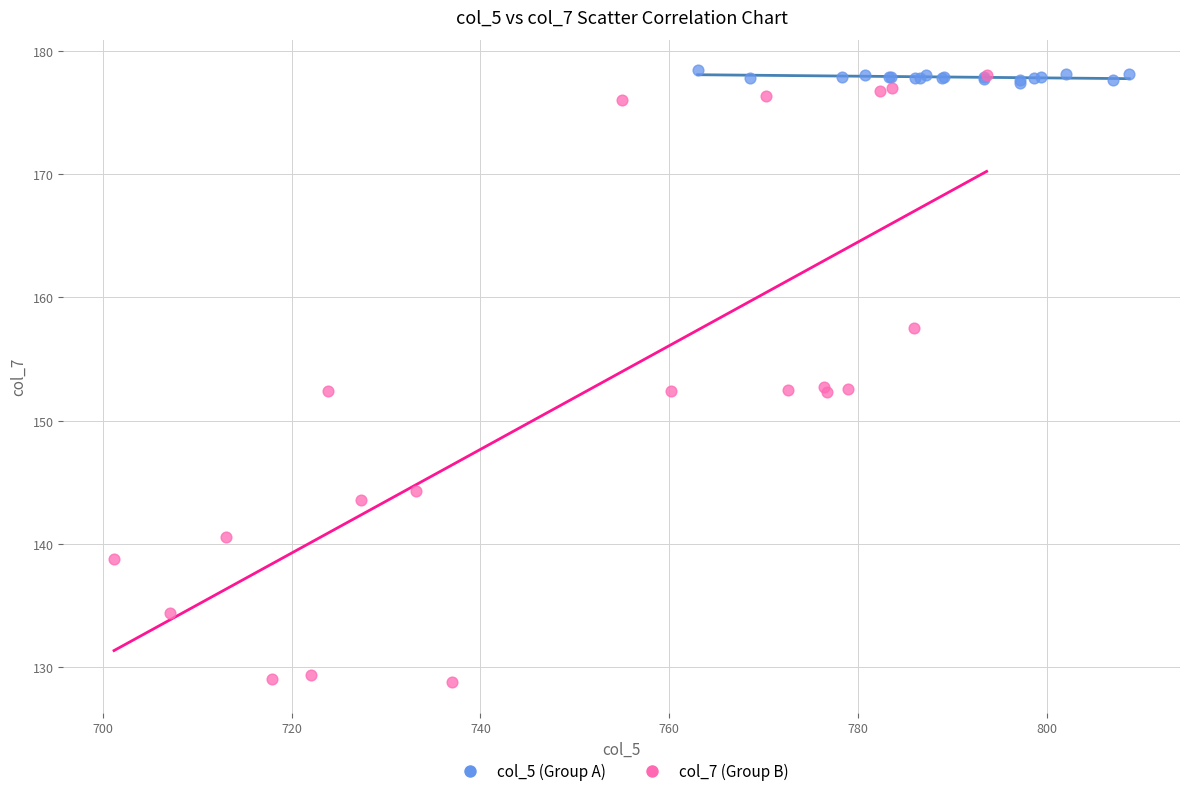

Which series reaches the minimum Y coordinate?

col_7 (Group B)